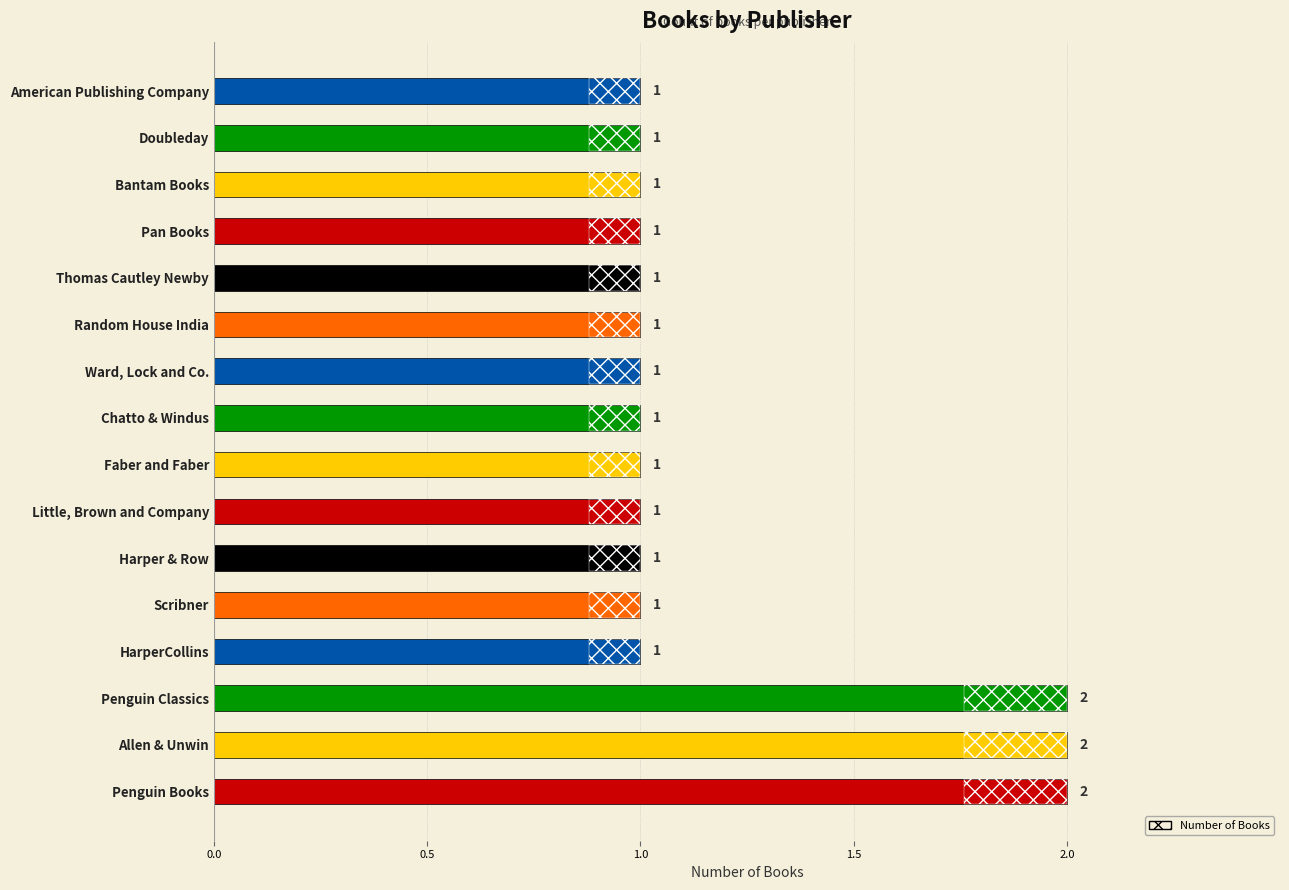

What is the value of the 3rd bar from the left?

2